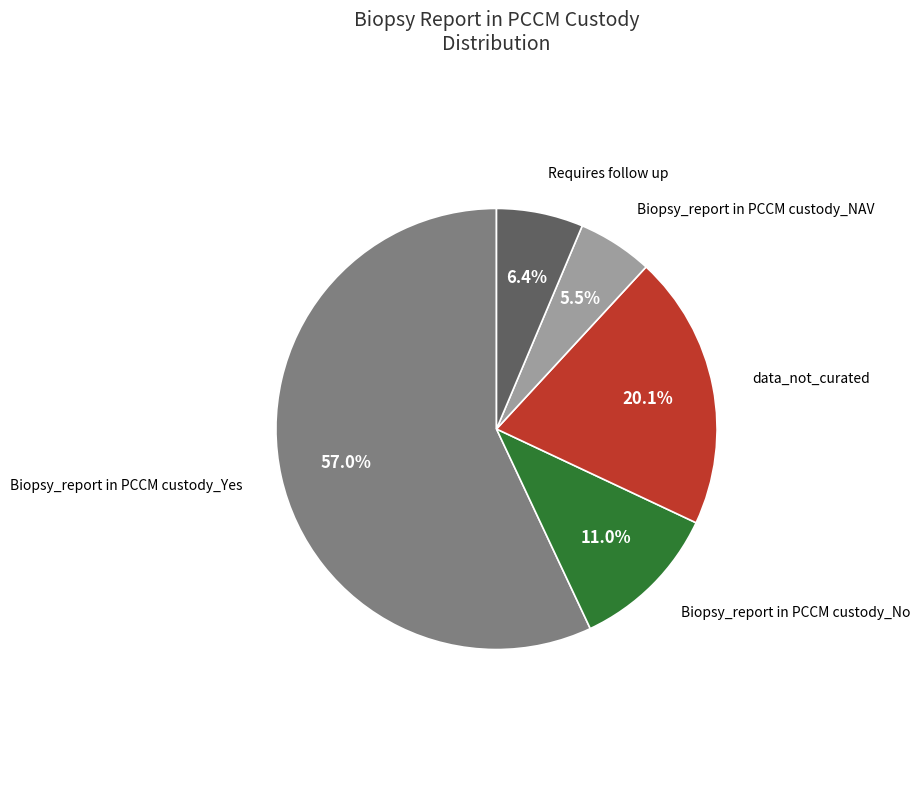

To the nearest percent, what is the average slice percentage?

20%